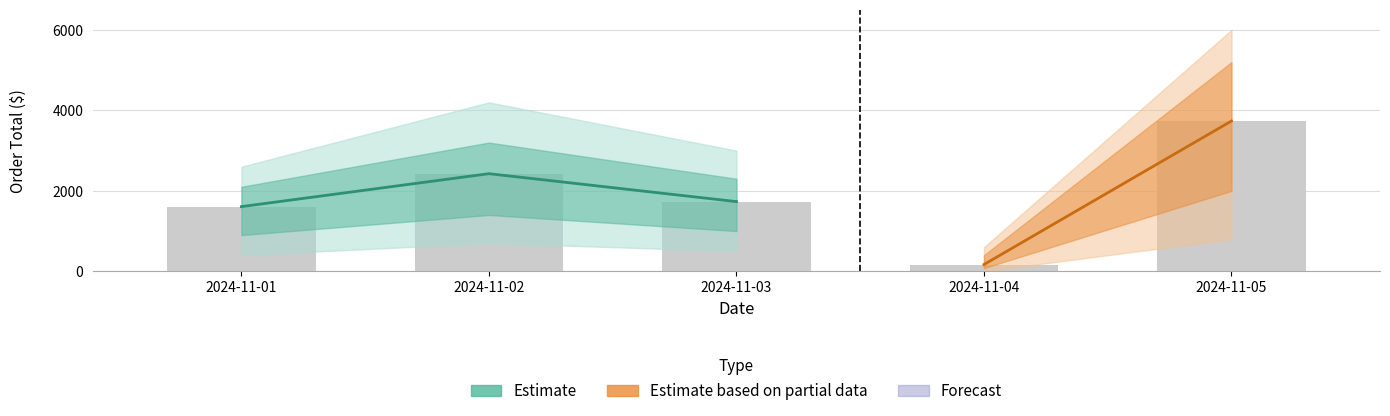

List the series in order of their overall mean, highest first.

Estimate, Estimate based on partial data